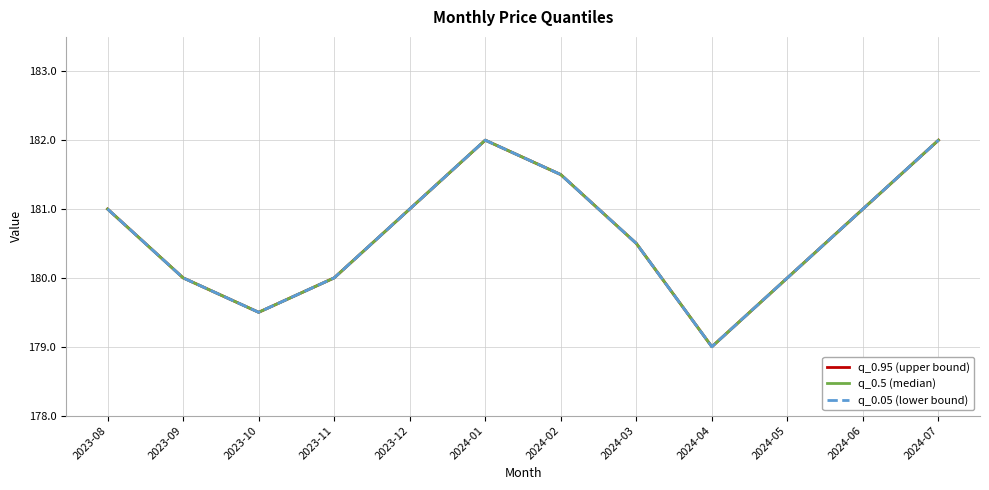

Where is the first local maximum for q_0.95 (upper bound)?

2024-01